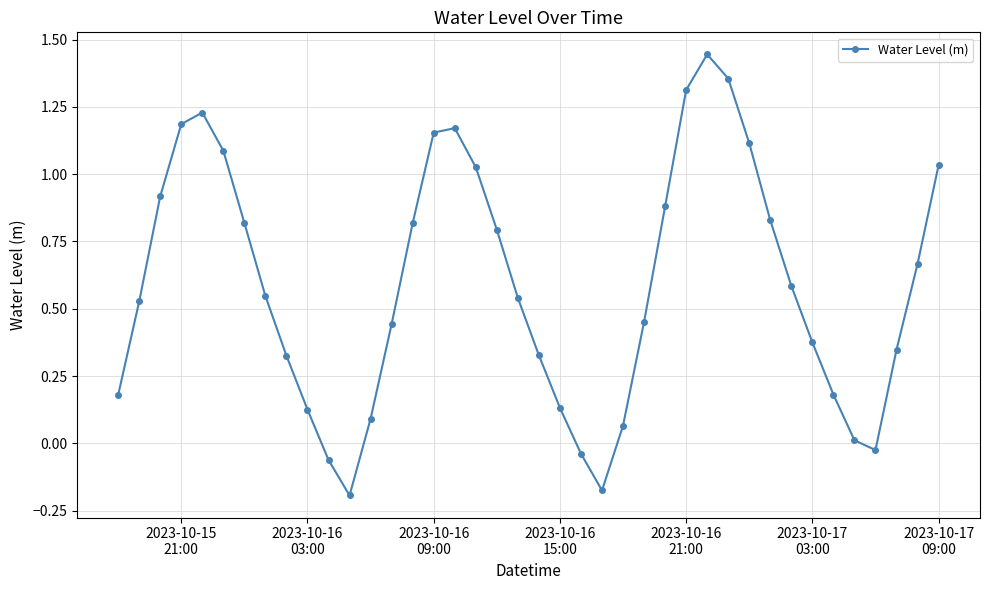

How many interior local valleys (lower than both neighbors) does the data have?

3